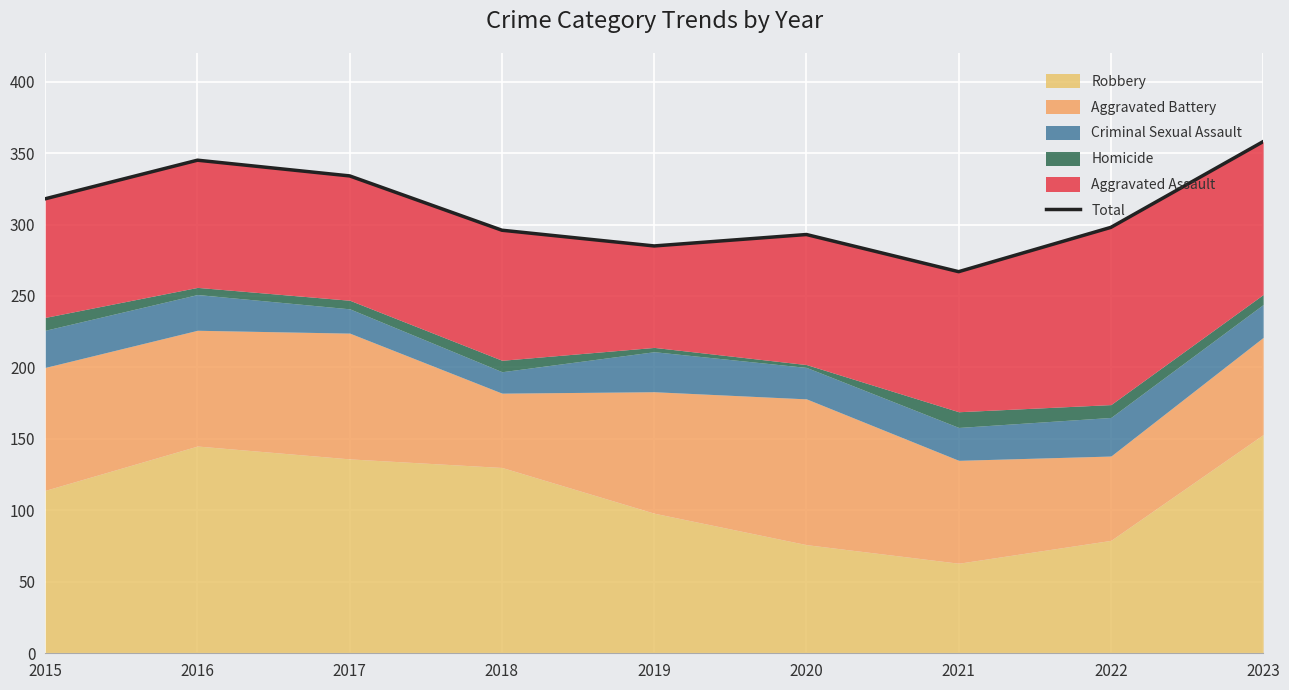

Reading left to right, extract all data points from this chart.

318	345	334	296	285	293	267	298	358